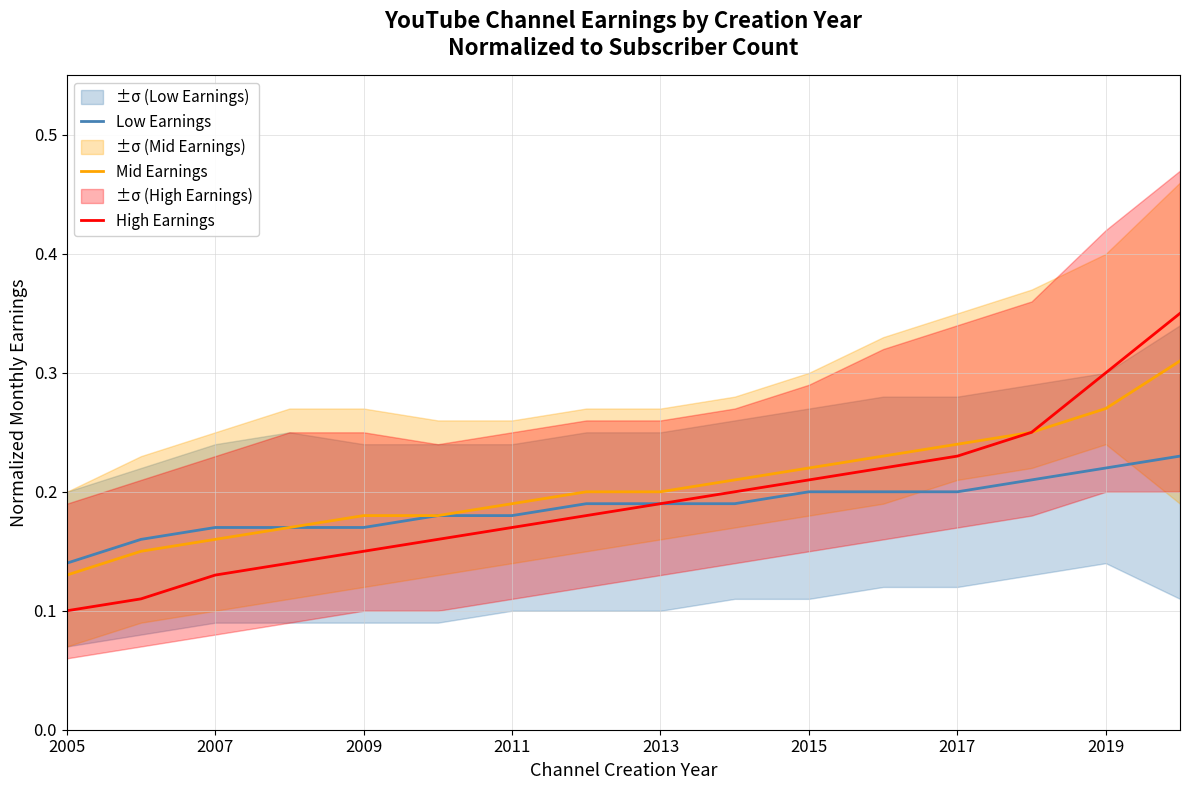

Is it true that High Earnings equals 0.3 at 2013?

False